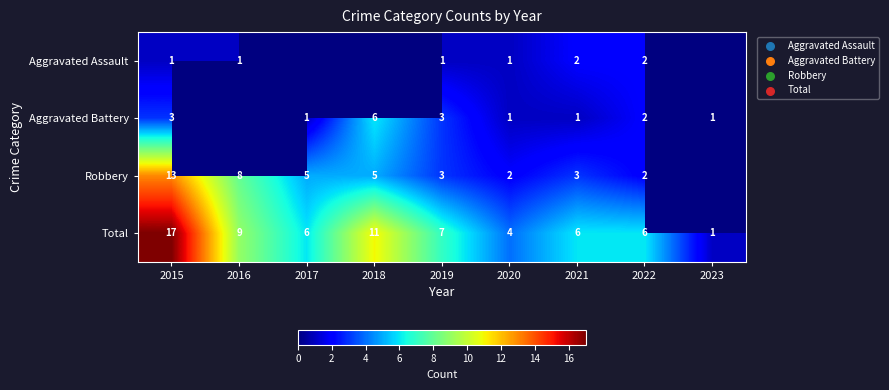

How many data points does each series have?

9